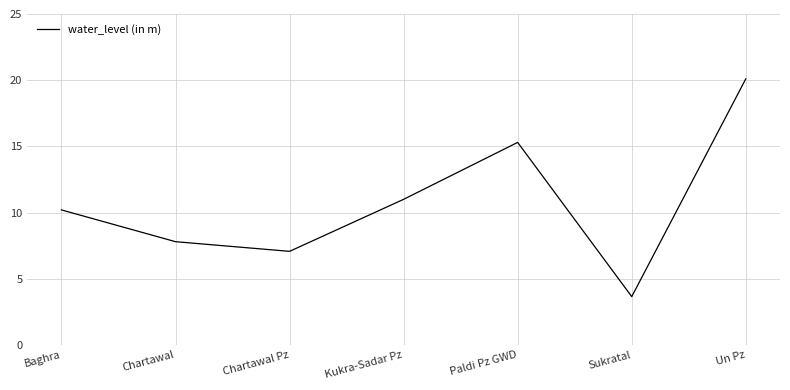

Which category has the lowest value across all series?

Sukratal